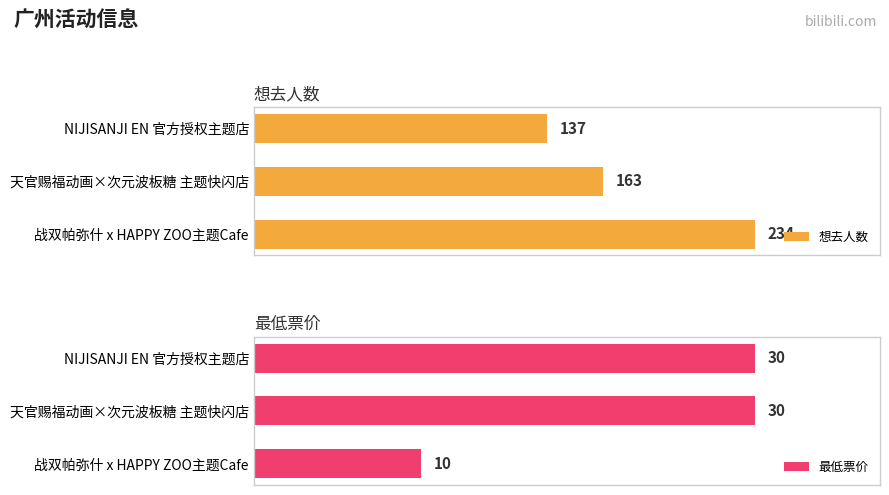

Rank the series by their maximum value, from highest to lowest.

想去人数, 最低票价